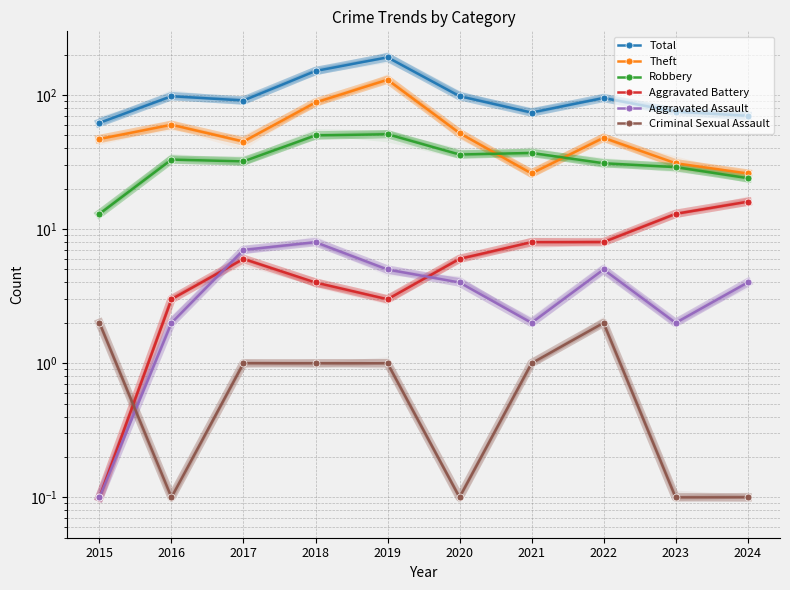

At which label does Robbery reach its peak?

2019